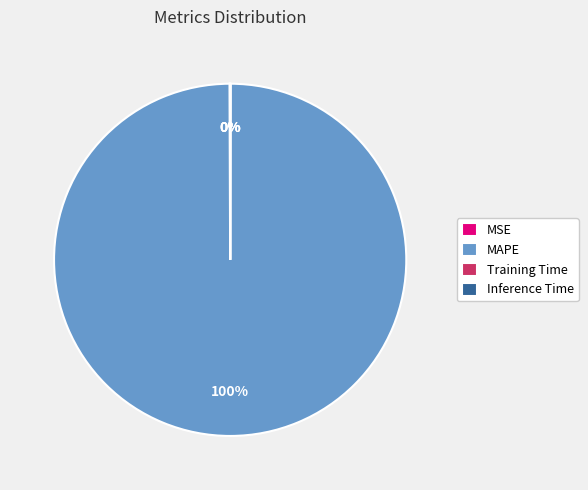

True or false: MAPE accounts for 91% of the total.

False